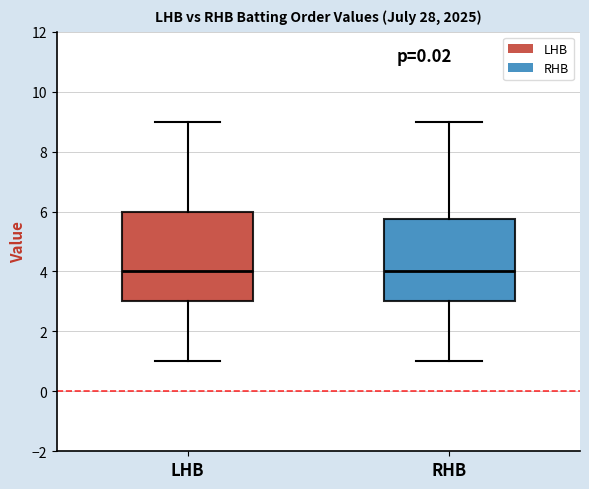

Reading left to right, read every box against the y-axis: the position of its median line, the range the box covers, and the ends of its whiskers. The values are not printed on the chart, so give them approximately, as read against the axis.

LHB: median 4.0, box 3.0 to 6.0, whiskers 1.0 to 9.0
RHB: median 4.0, box 3.0 to 5.8, whiskers 1.0 to 9.0